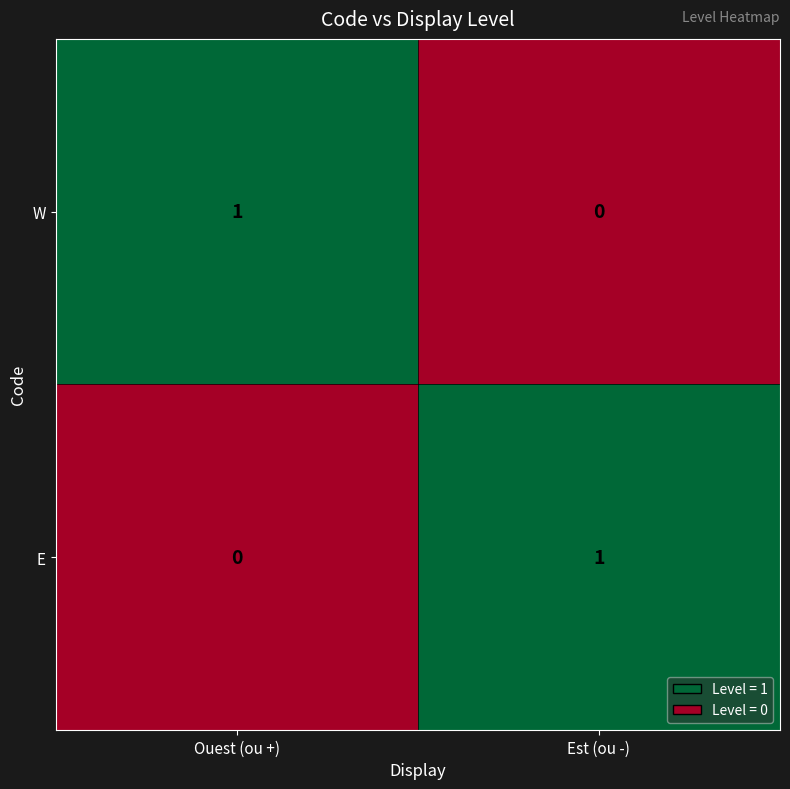

Which category has the lowest value in the E series?

Ouest (ou +)